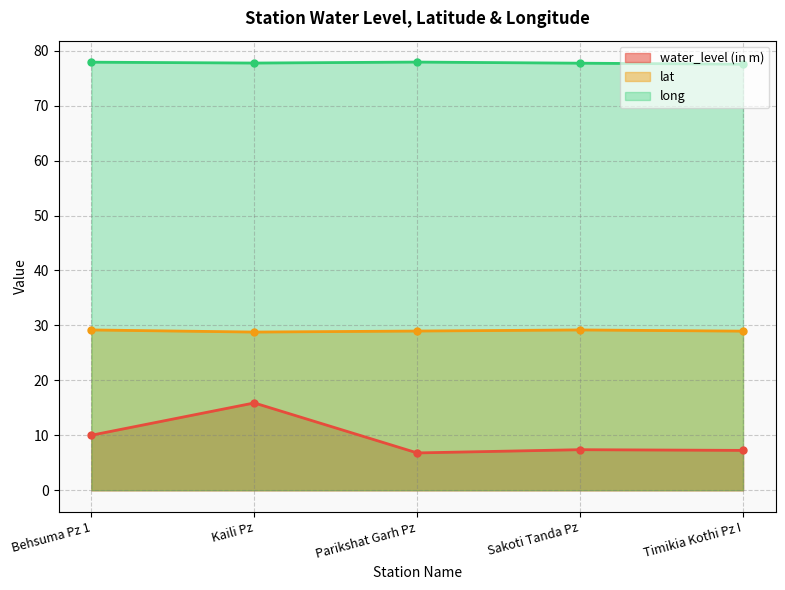

True or false: water_level (in m) and long cross at least once.

False